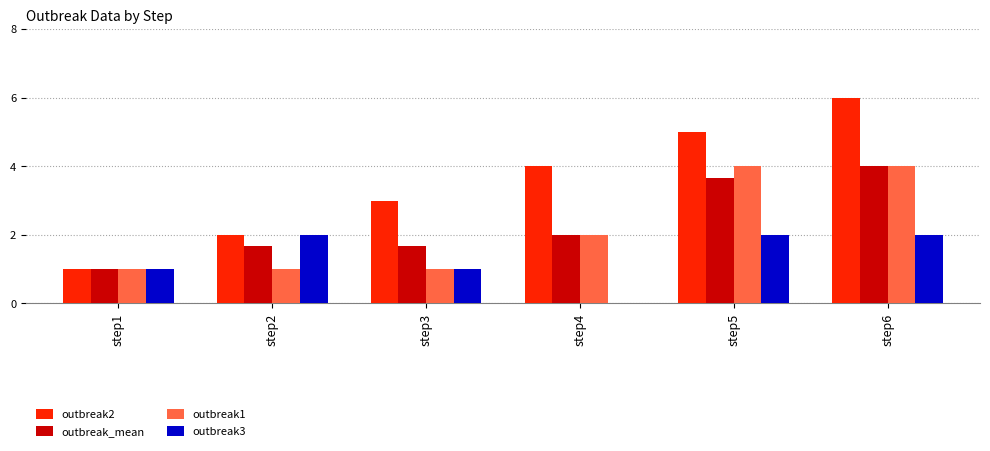

The value of outbreak_mean at step5 is 2.5. True or false?

False